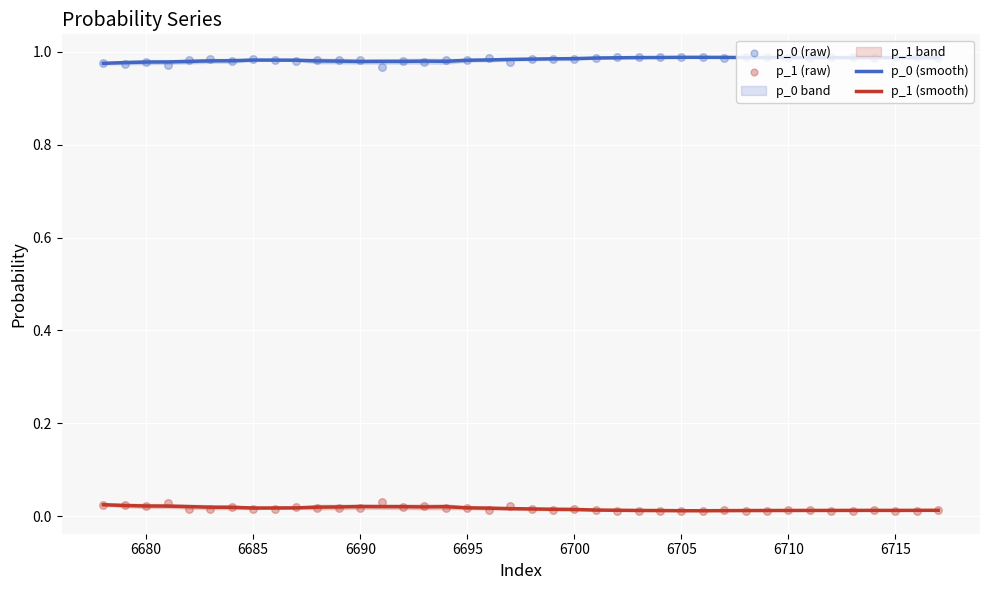

True or false: p_1 (smooth) and p_0 (smooth) cross at least once.

False